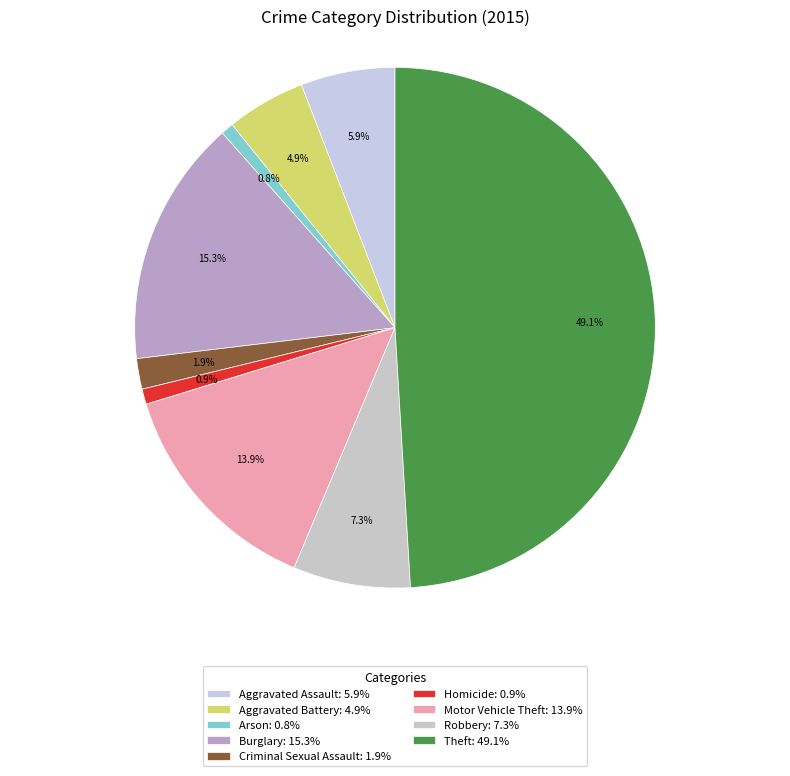

What is the largest slice in the pie chart?

Theft